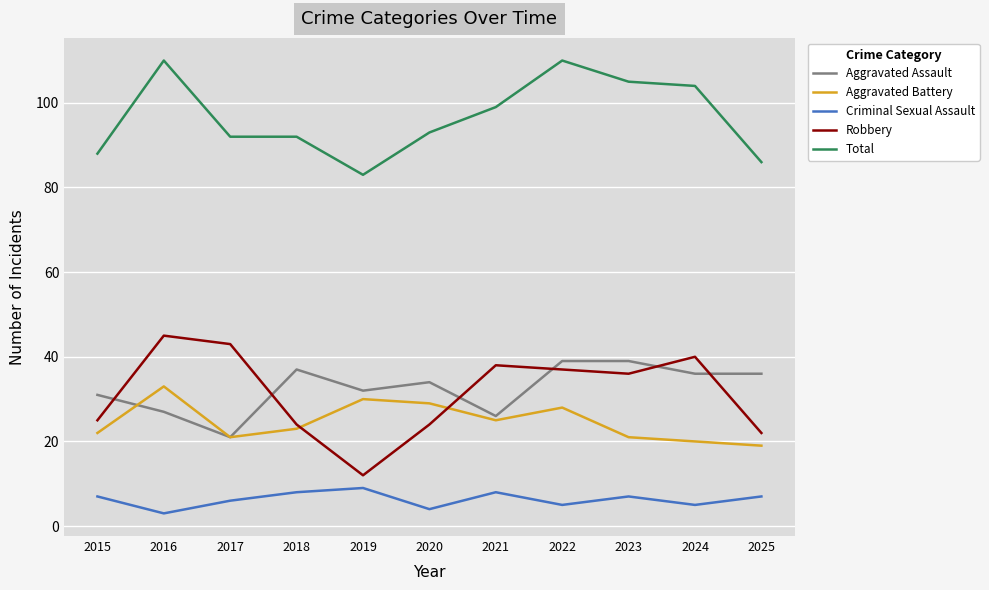

Where is Criminal Sexual Assault nearest to the value 6?

2017